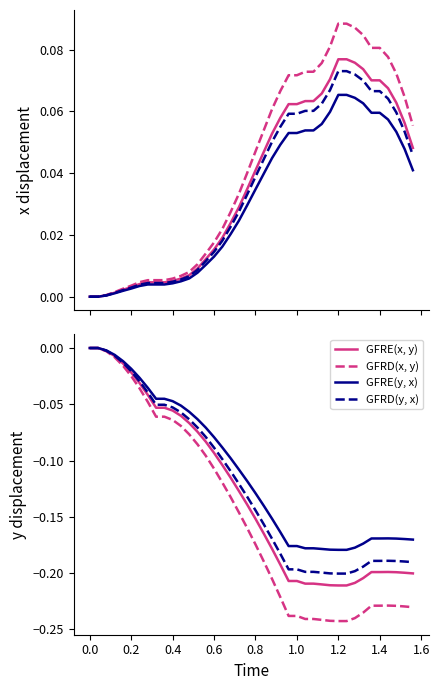

True or false: y and x intersect in this chart.

False